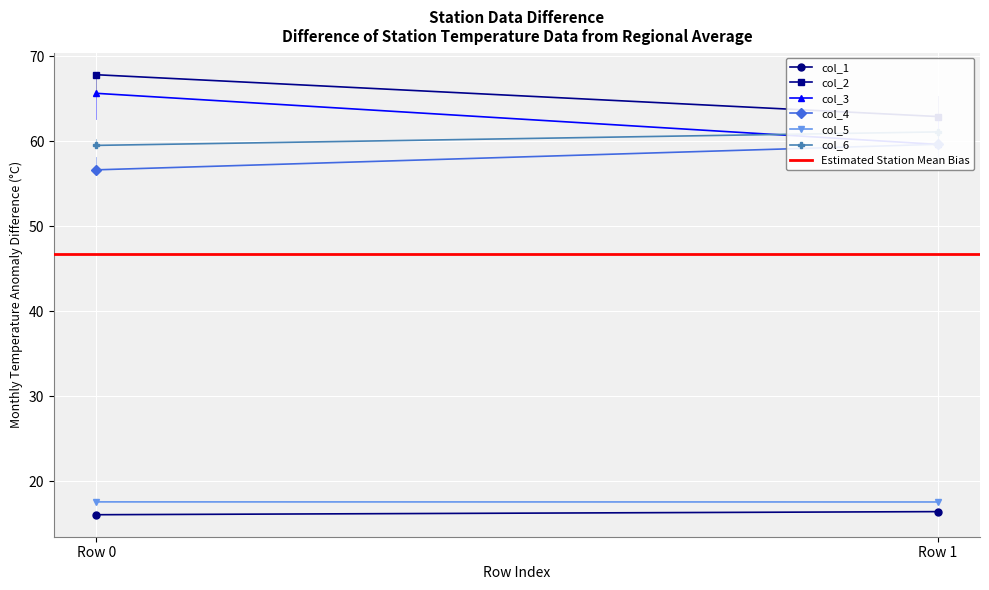

Reading left to right, extract all data points from this chart.

col_1: Row_0=16.1	Row_1=16.4
col_2: Row_0=67.8	Row_1=62.9
col_3: Row_0=65.7	Row_1=59.6
col_4: Row_0=56.7	Row_1=59.7
col_5: Row_0=17.6	Row_1=17.6
col_6: Row_0=59.5	Row_1=61.1